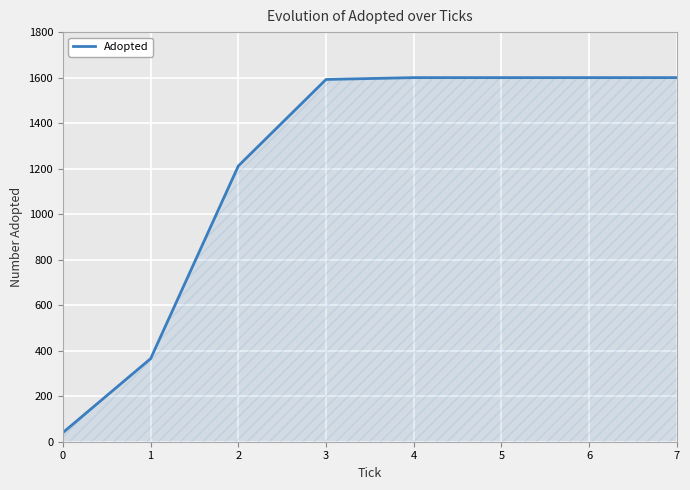

What is the ratio of the value at 1 to the value at 4?

0.2